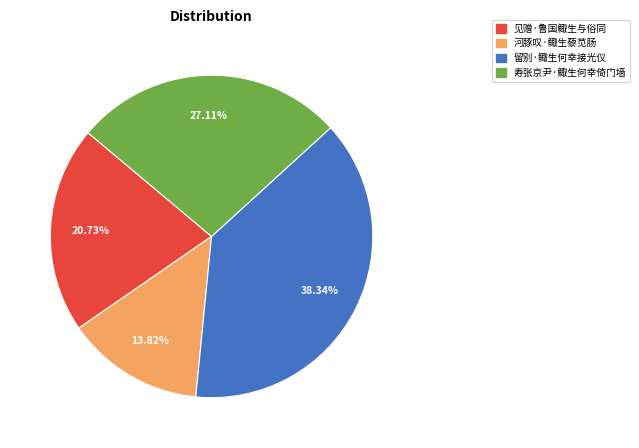

Rank the categories by value from lowest to highest.

河豚叹·鲰生藜苋肠, 见赠·鲁国鲰生与俗同, 寿张京尹·鲰生何幸倚门墙, 留别·鲰生何幸接光仪